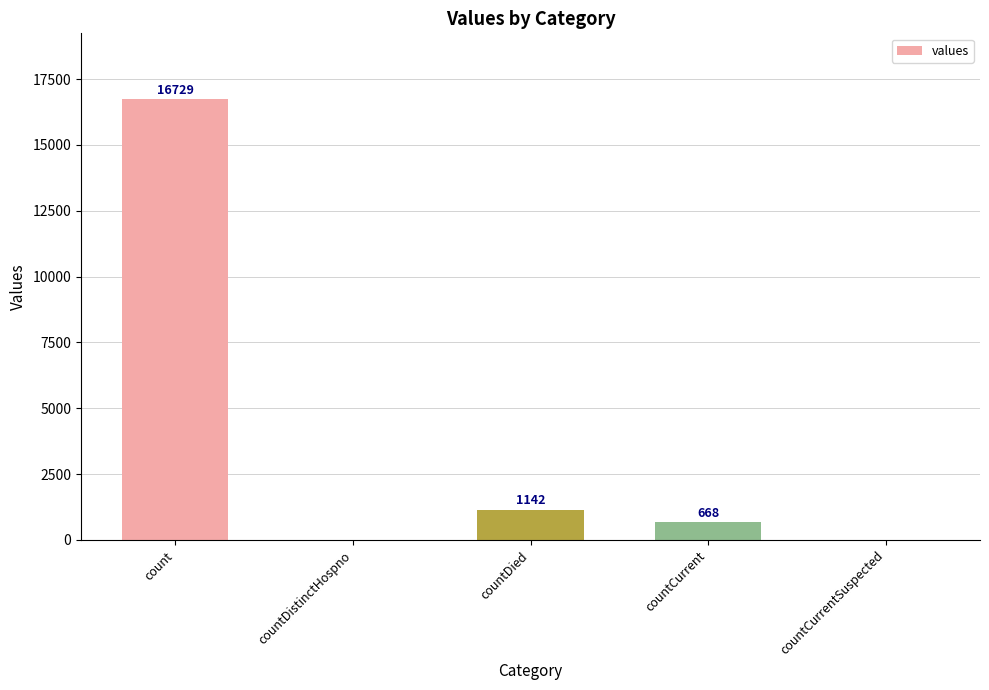

What is the greatest value displayed?

16729